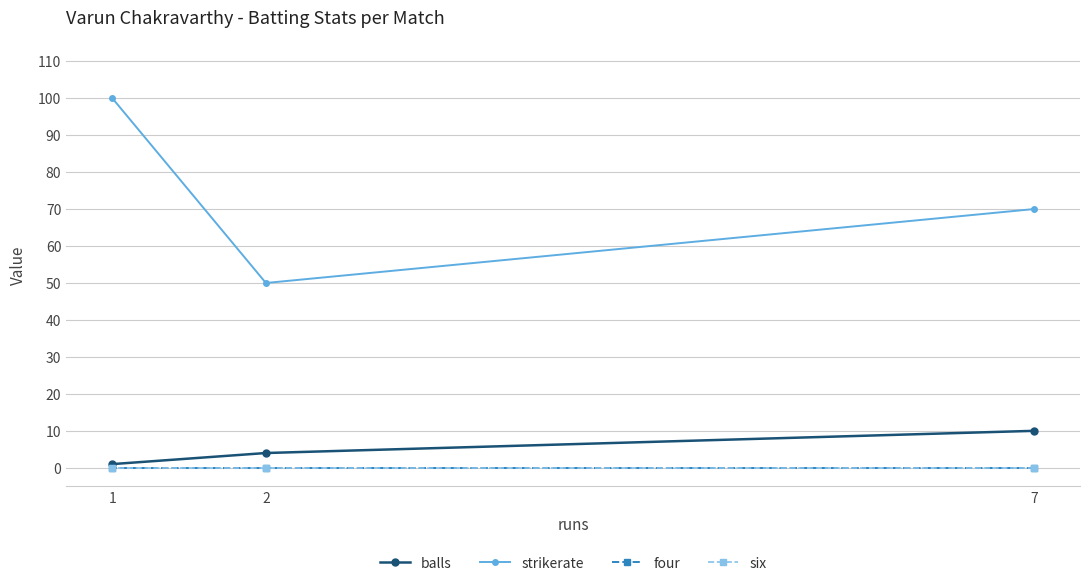

The balls series shows 4 at 2. True or false?

True